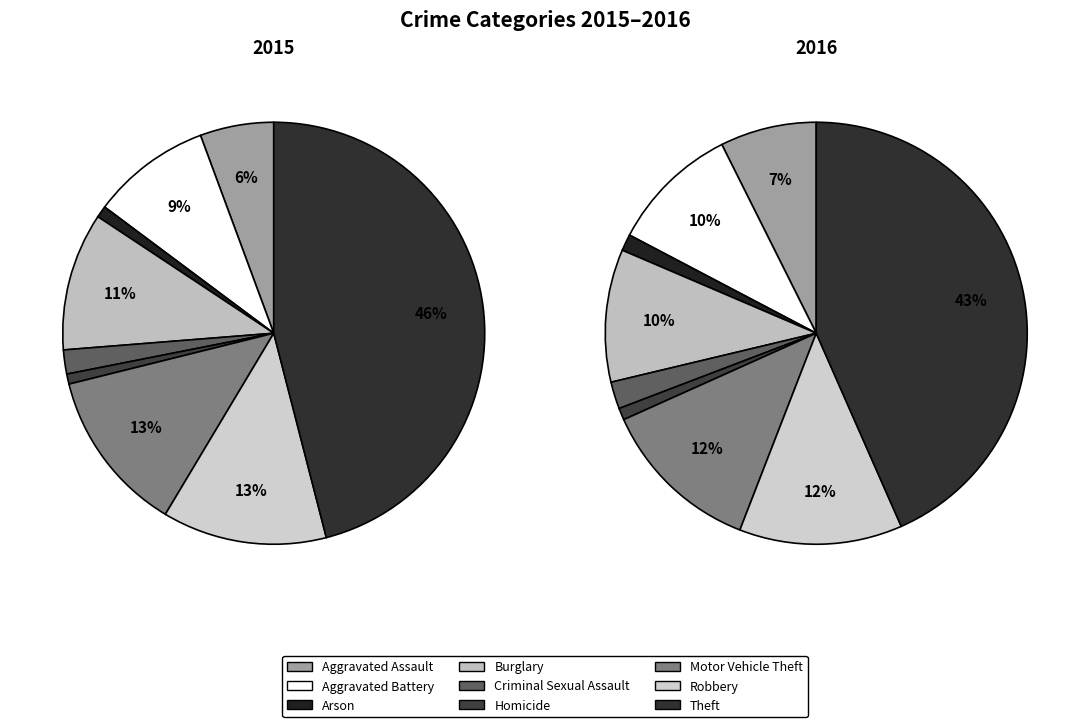

The Theft slice represents 43% of the pie. True or false?

True